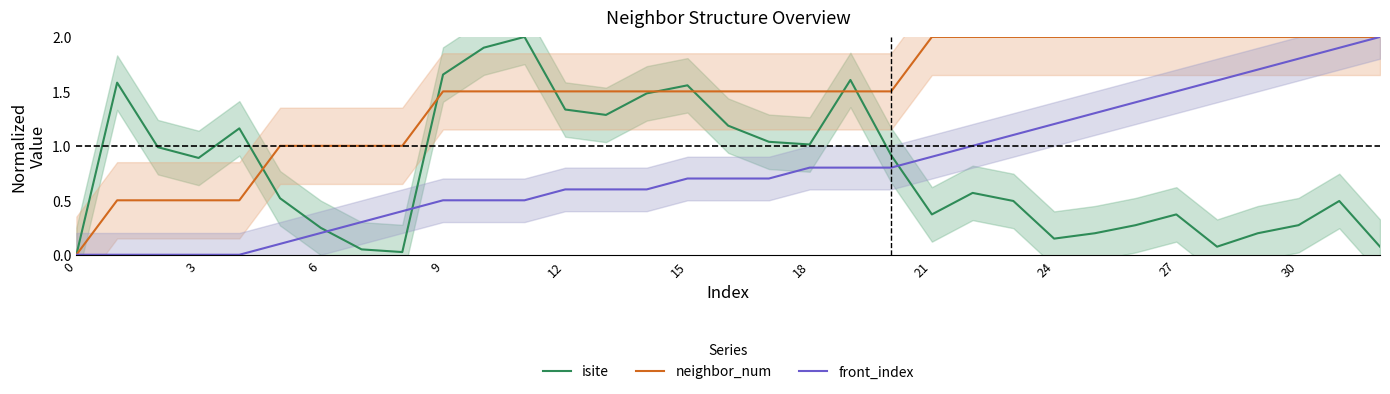

Is the value of isite at 18 greater than the value of front_index at 3?

Yes